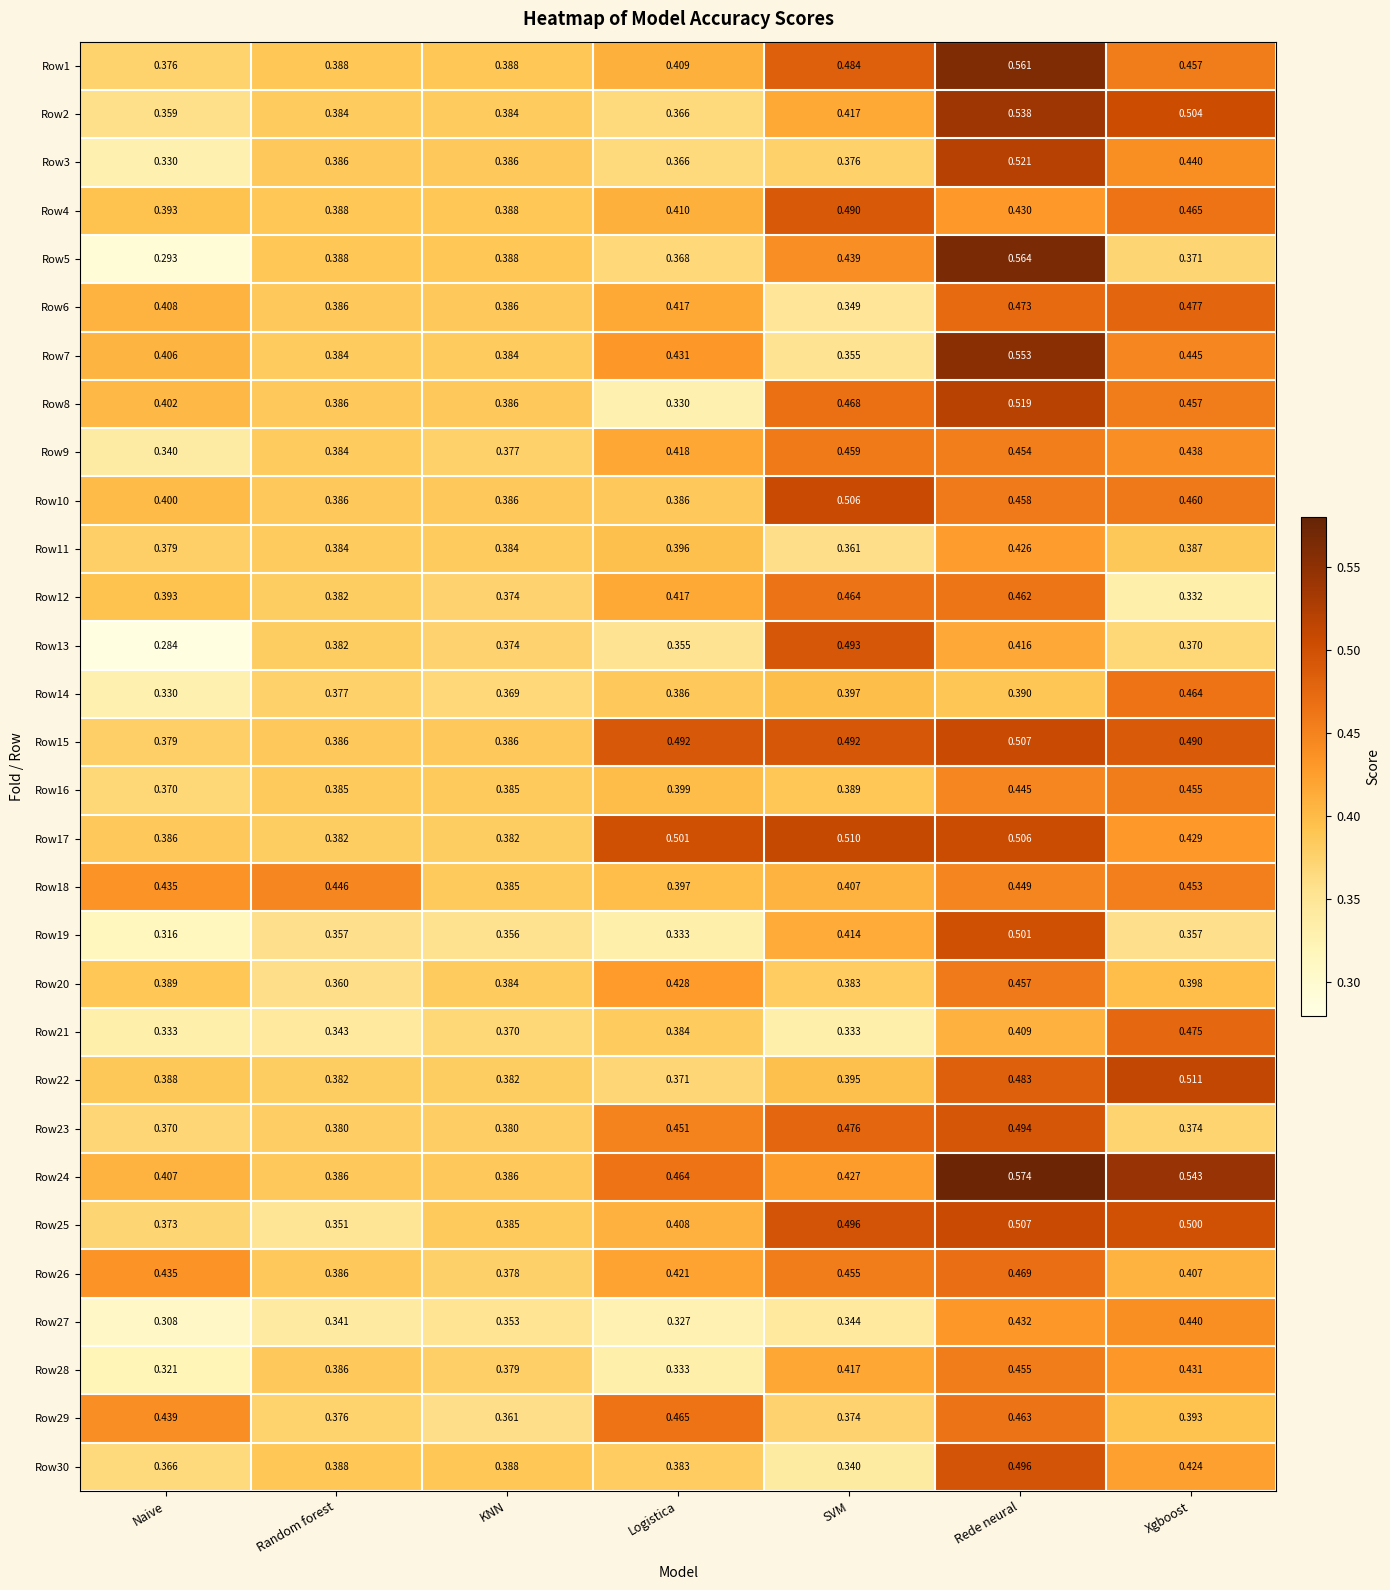

At which label is Row7 closest to 0?

SVM